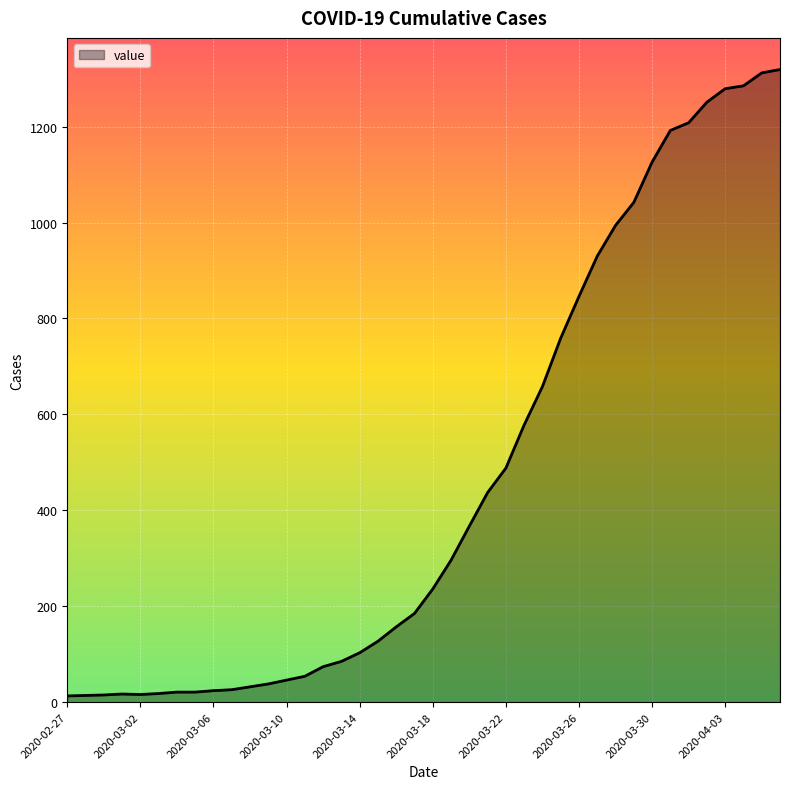

What is the greatest value displayed?

1319